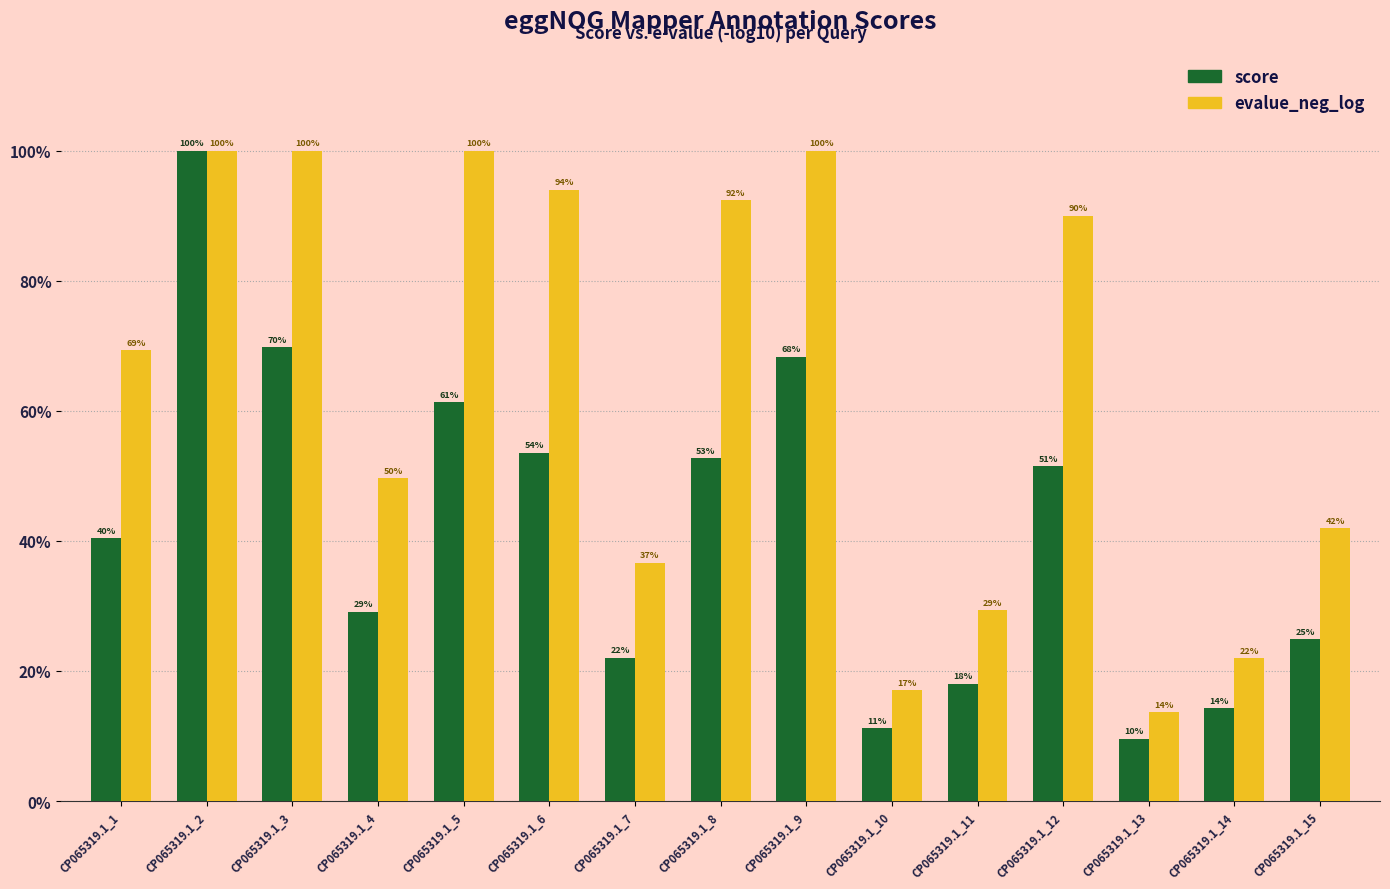

Which series changed the most between CP065319.1_8 and CP065319.1_15?

evalue_neg_log